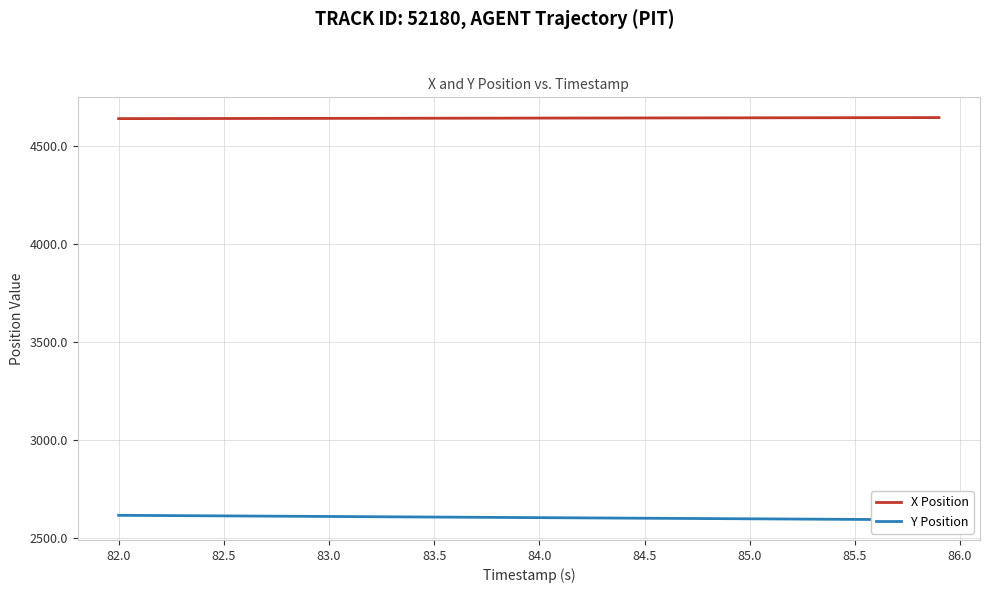

What is the maximum value for X Position?

4643.4